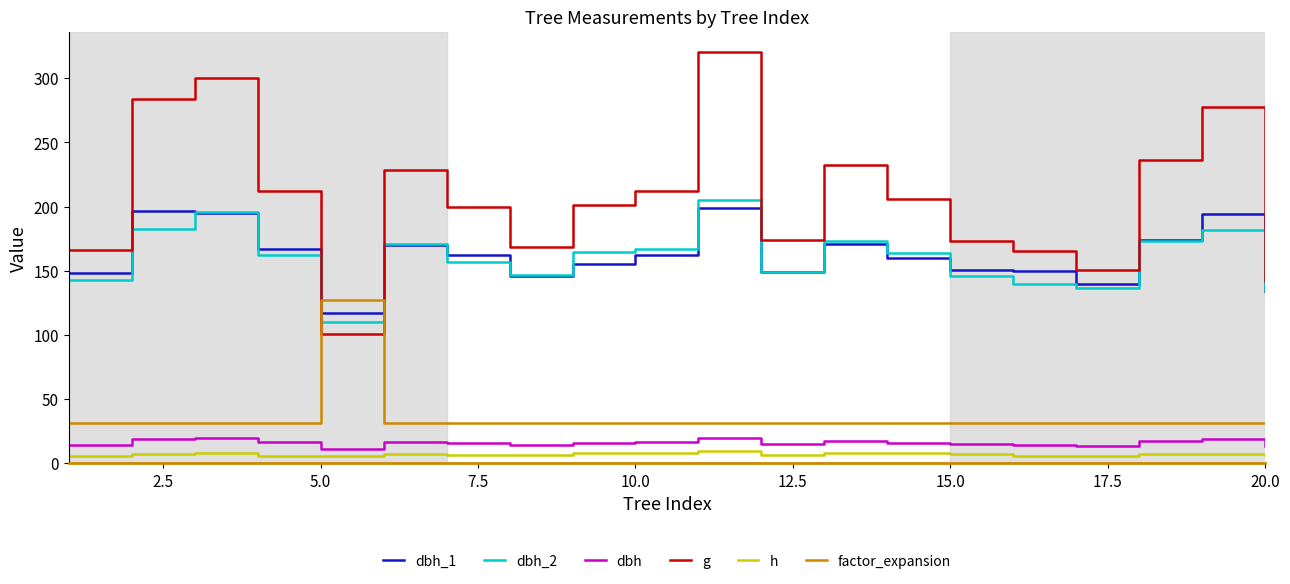

True or false: factor_expansion and dbh intersect in this chart.

False